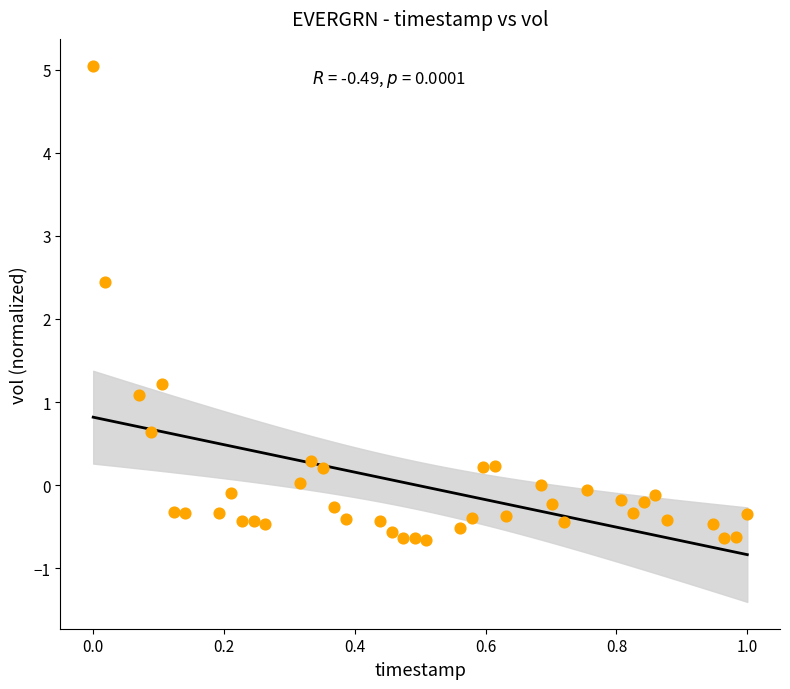

What is the range of X values (max minus min)?

1.0